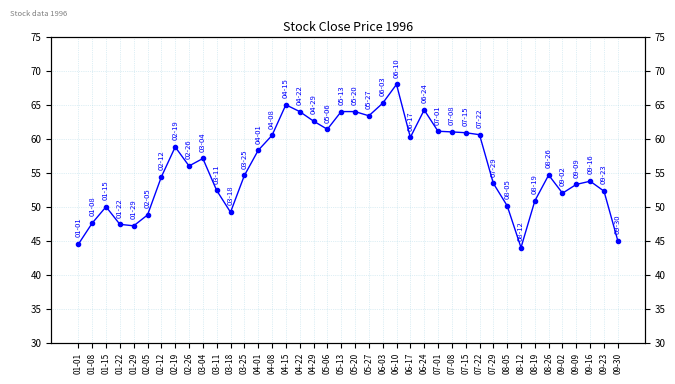

At which label does the data first exceed 56?

02-19